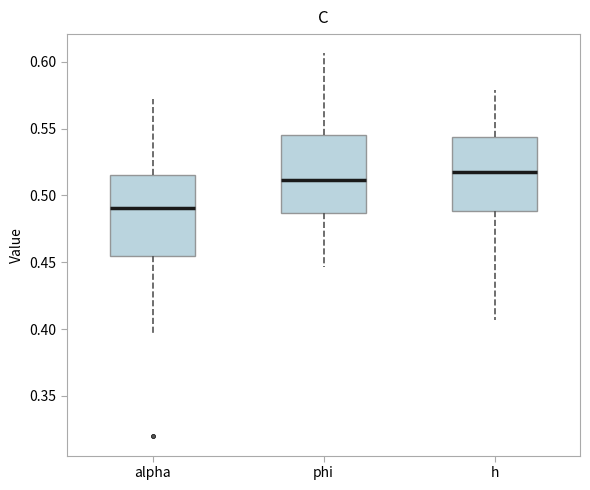

Reading left to right, read every box against the y-axis: the position of its median line, the range the box covers, and the ends of its whiskers. The values are not printed on the chart, so give them approximately, as read against the axis.

alpha: median 0.490, box 0.455 to 0.515, whiskers 0.395 to 0.570
phi: median 0.510, box 0.485 to 0.545, whiskers 0.445 to 0.605
h: median 0.515, box 0.490 to 0.545, whiskers 0.405 to 0.580